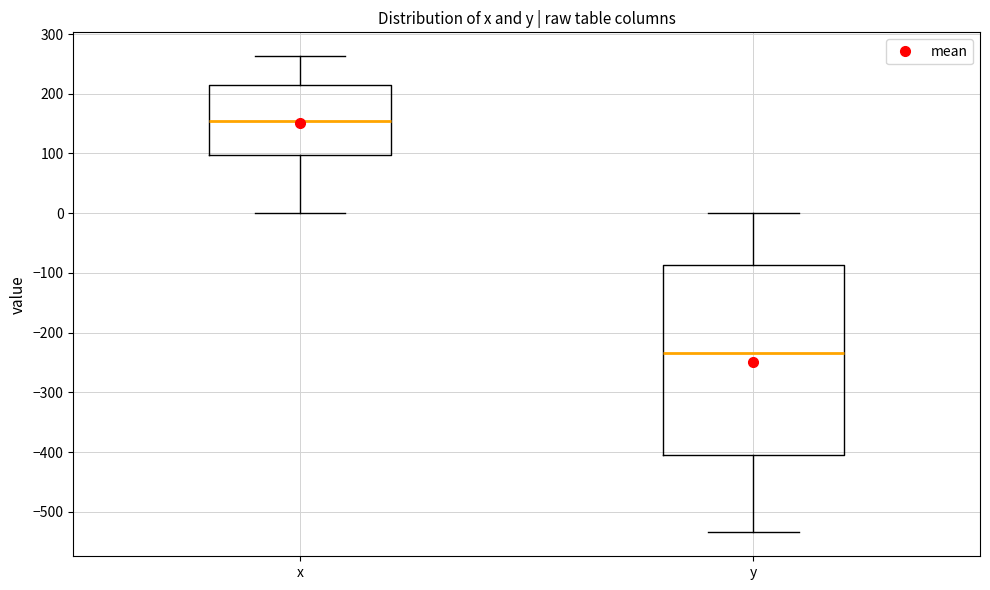

Comparing the boxes themselves (not the whiskers), which one is the tallest?

y